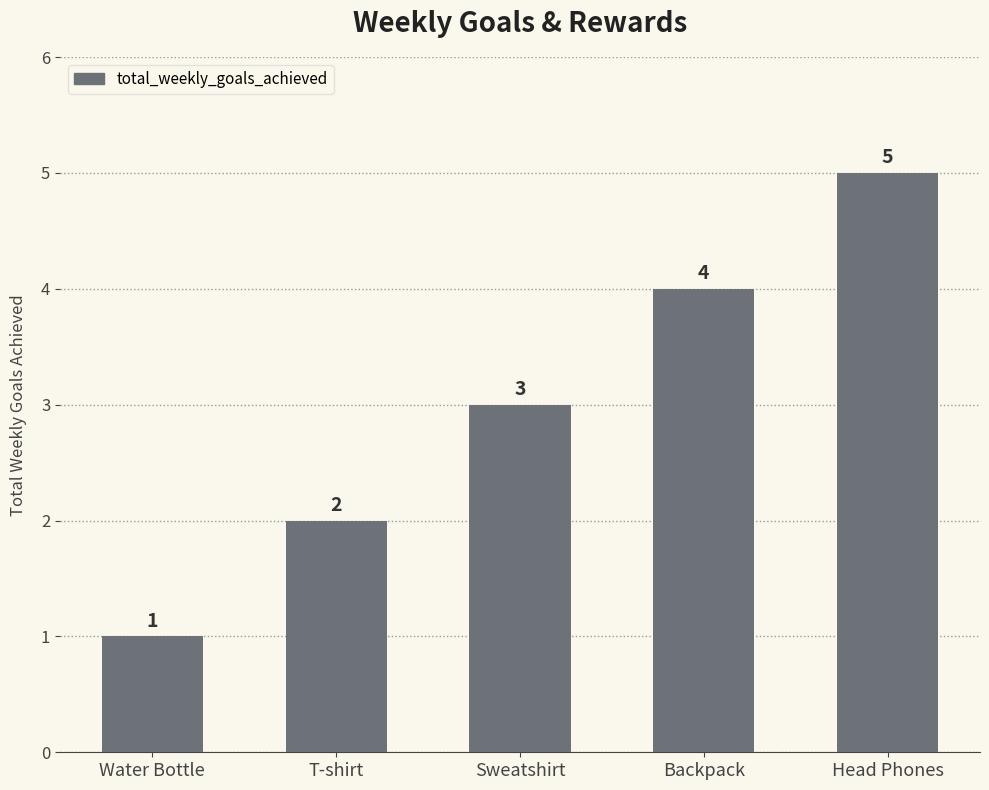

Is it true that the value at T-shirt is 1?

False